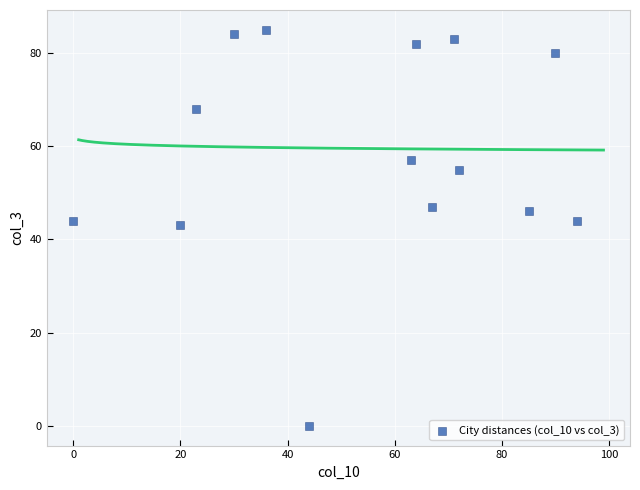

What Y value in the scatter plot is closest to 42?

43